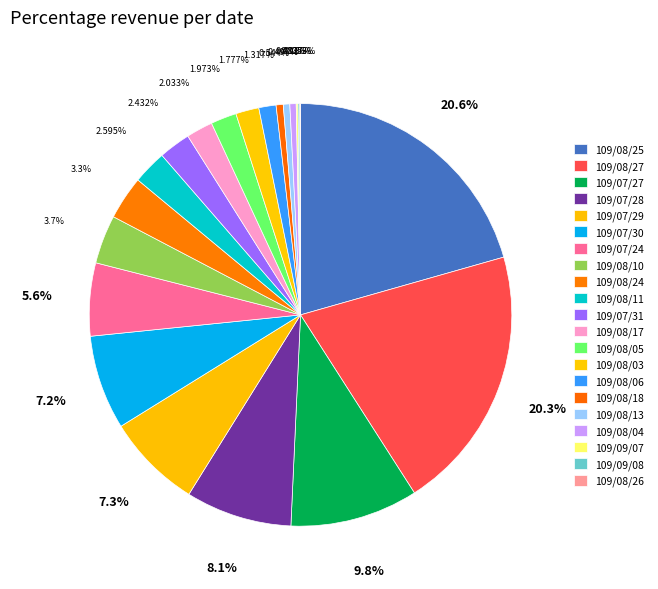

To the nearest percent, what is the difference between the 109/08/25 and 109/09/08 slice percentages?

20%